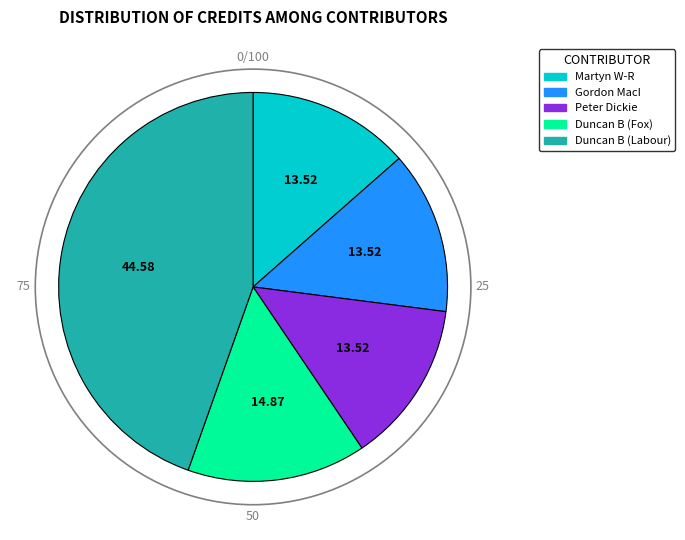

Count the number of slices in the pie.

5